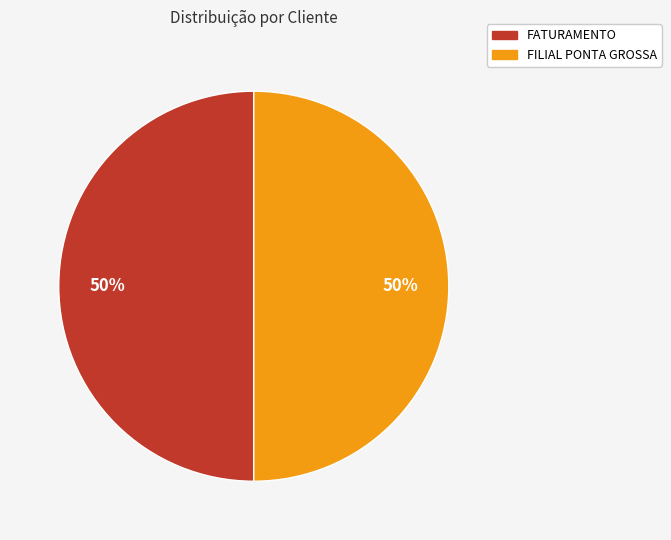

Is the sum of FATURAMENTO and FILIAL PONTA GROSSA greater than half?

Yes